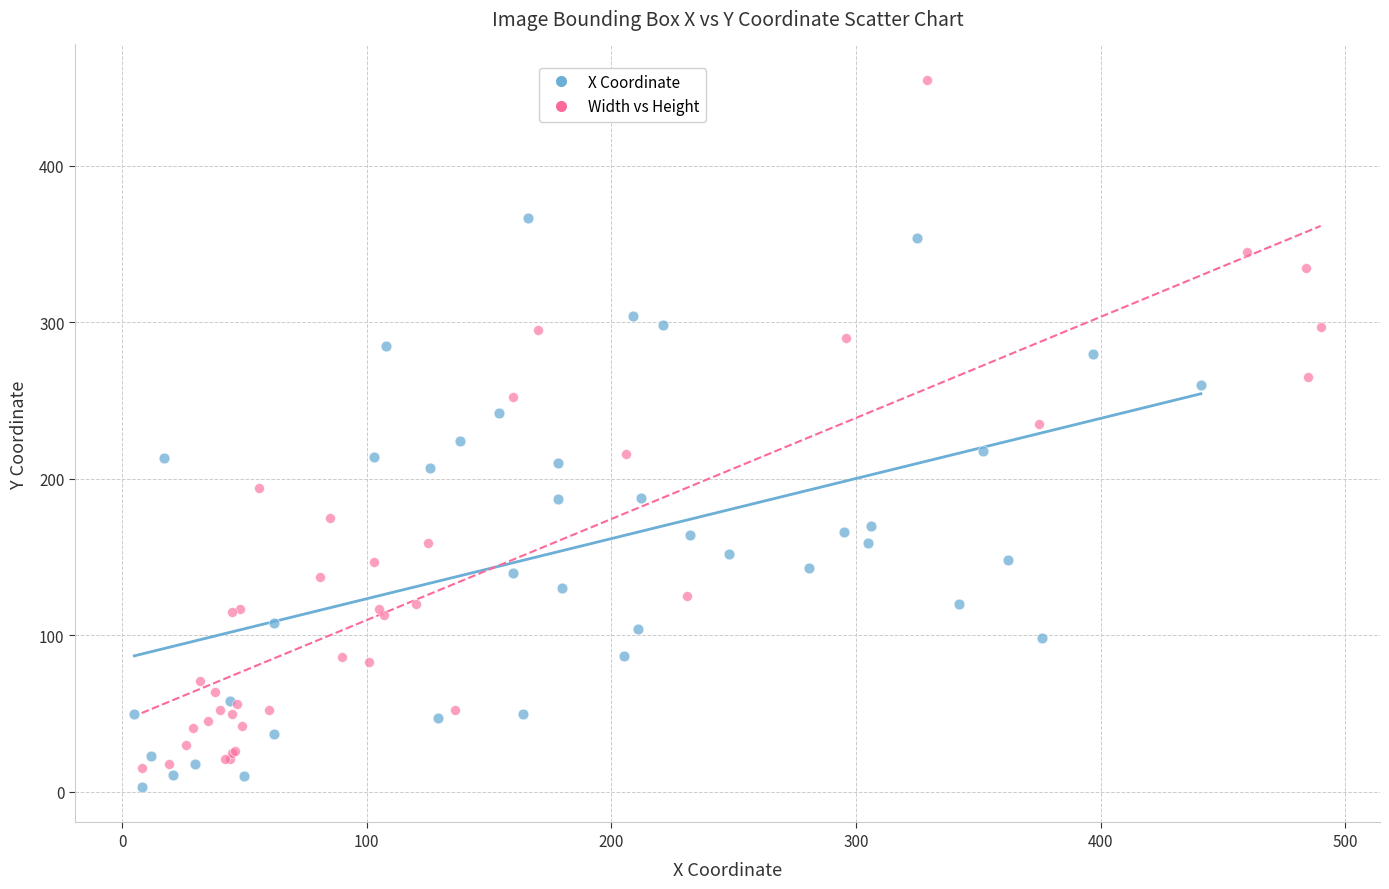

Which series reaches the maximum Y coordinate?

Width vs Height